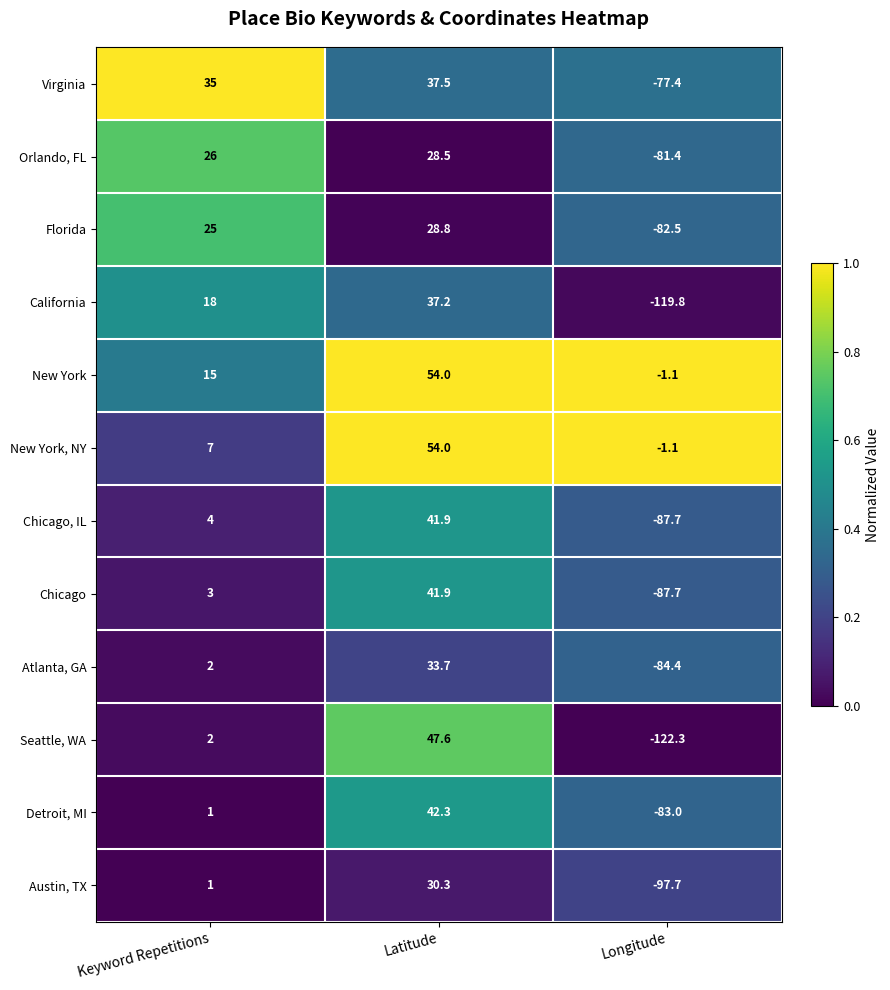

What is the spread (max minus min) of values at Latitude?

25.5